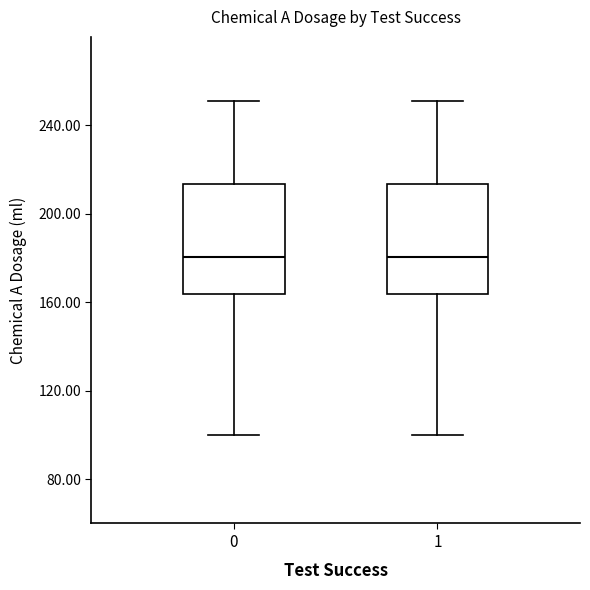

Reading left to right, transcribe this box plot: for each box, give where its median line is, the range the box spans, and where its two whiskers end, as read against the y-axis. The values are not printed on the chart, so give them approximately, as read against the axis.

0: median 180, box 165 to 215, whiskers 100 to 250
1: median 180, box 165 to 215, whiskers 100 to 250